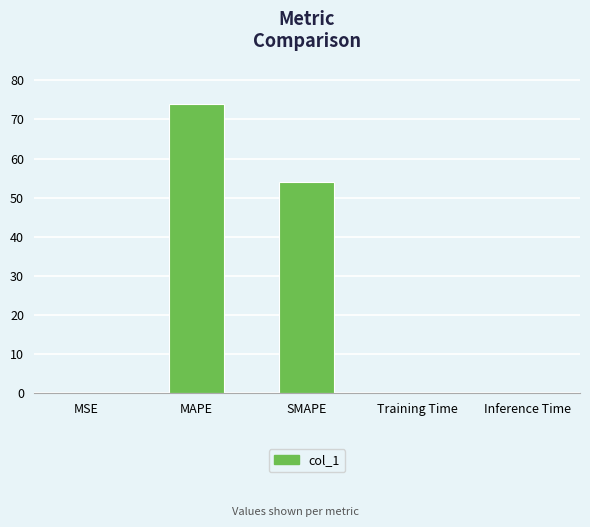

Is it true that the value at SMAPE is 54.0?

True